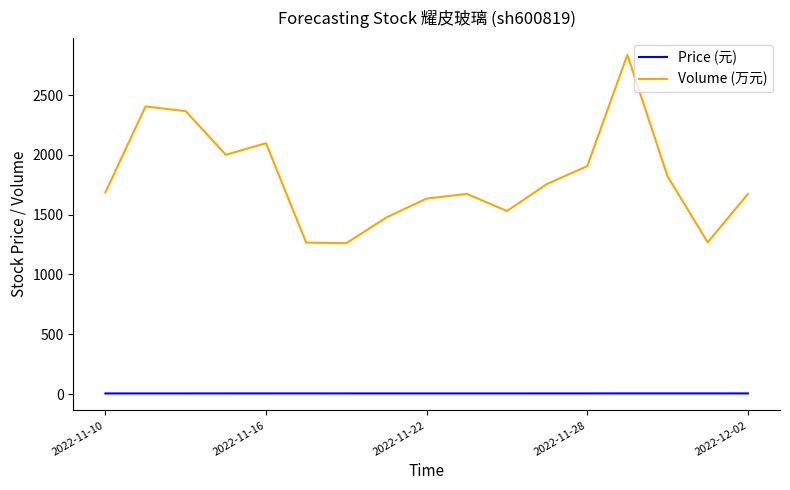

True or false: Volume (万元) and Price (元) intersect in this chart.

False